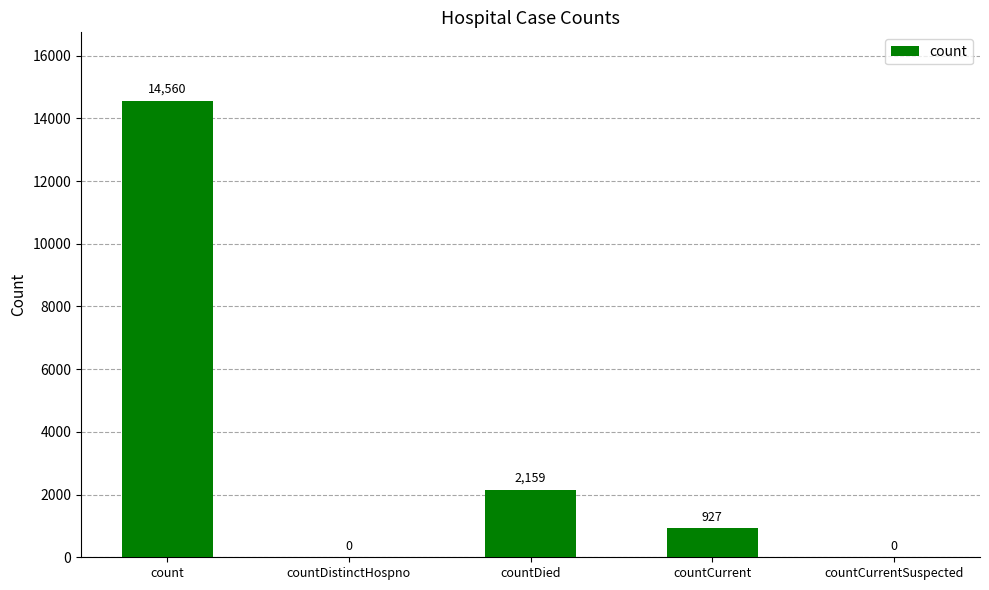

Count the number of data series in this chart.

1